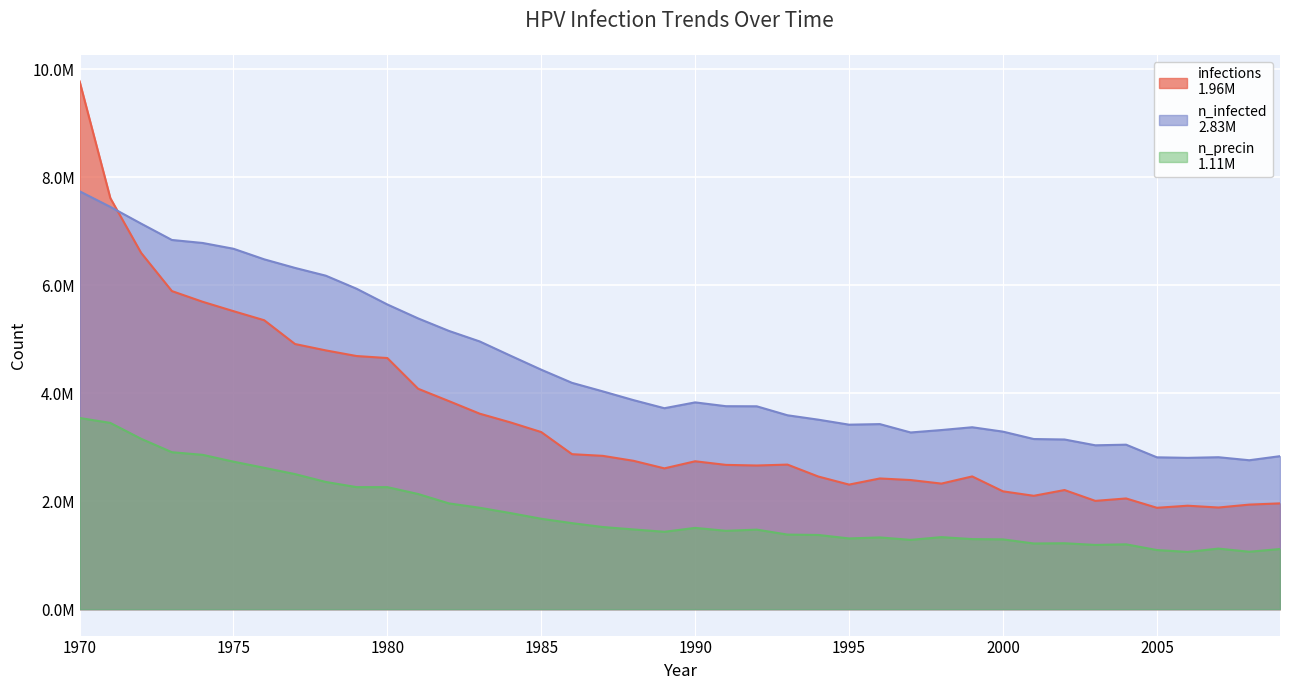

At which category does the chart reach its minimum across all series?

2006